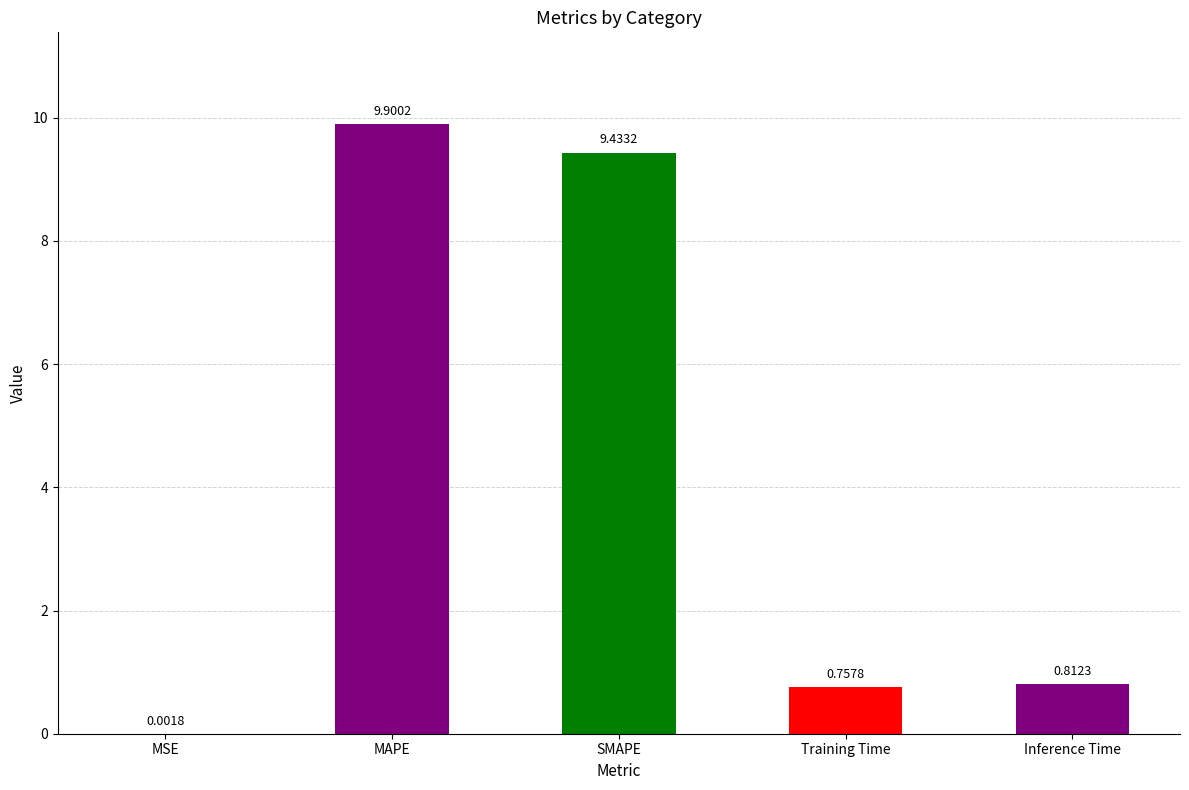

Which label corresponds to the largest value in the chart?

MAPE